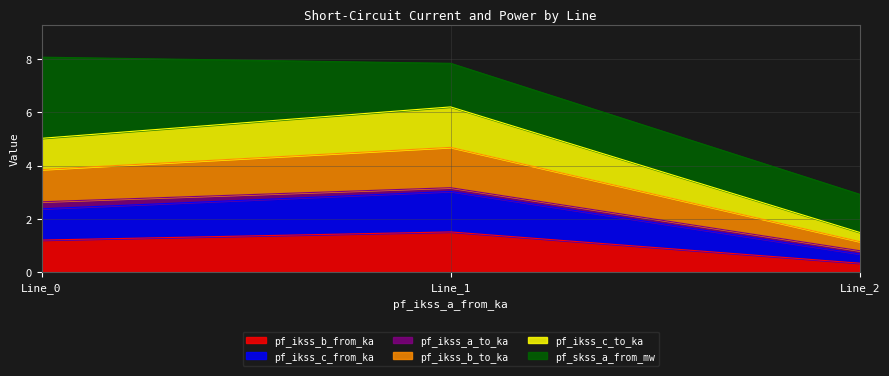

At which label does pf_ikss_c_to_ka first exceed 3?

Line_0